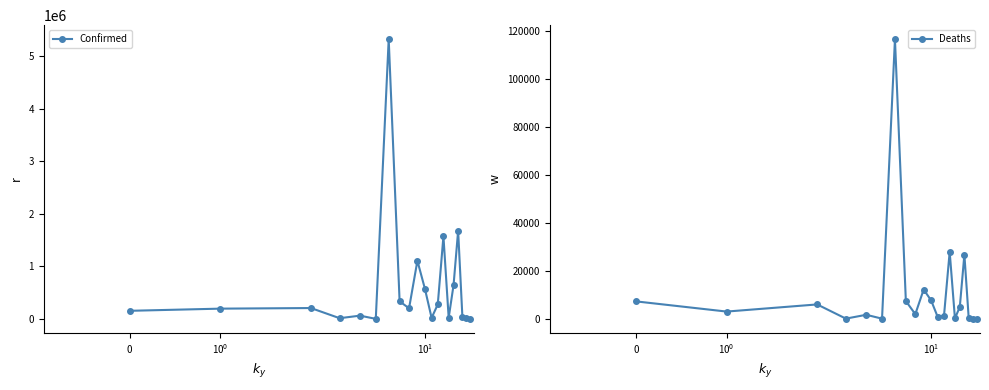

Is the value of Confirmed at 16 greater than the value of Deaths at $\mathdefault{0}$?

Yes